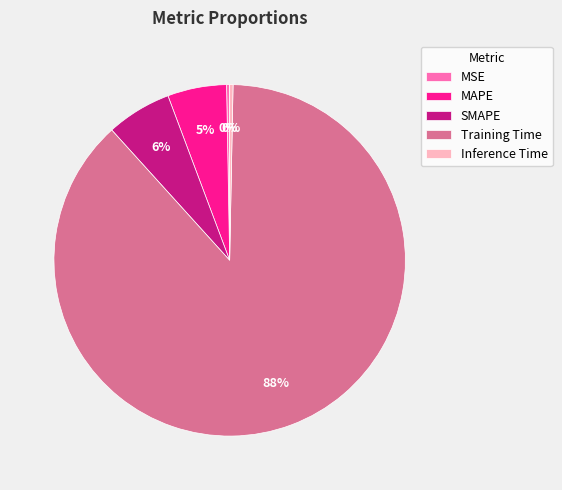

How many segments does this pie chart have?

5